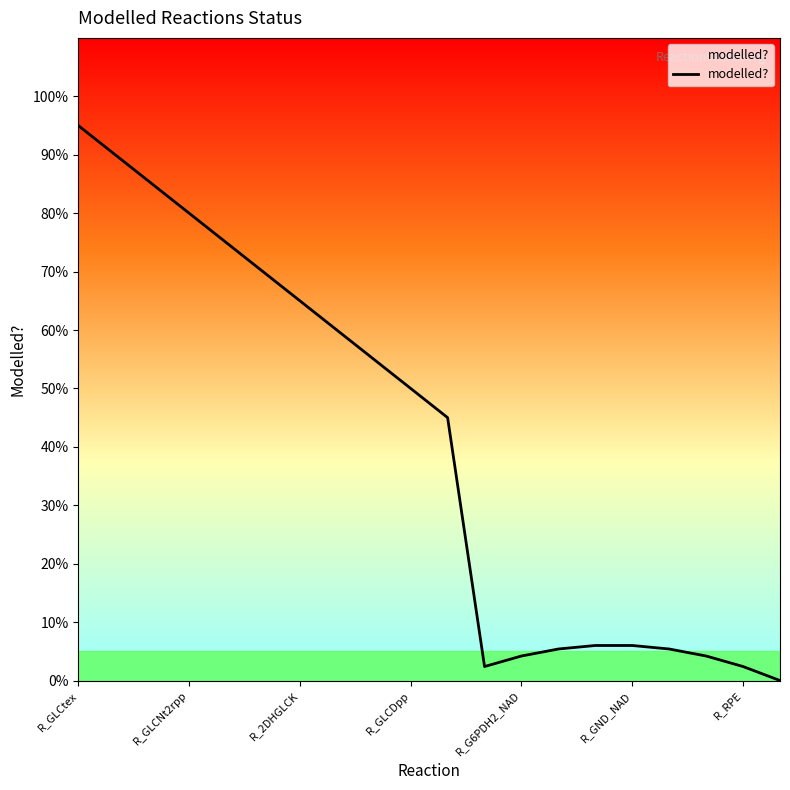

True or false: the data has more than 2 interior local peaks.

False